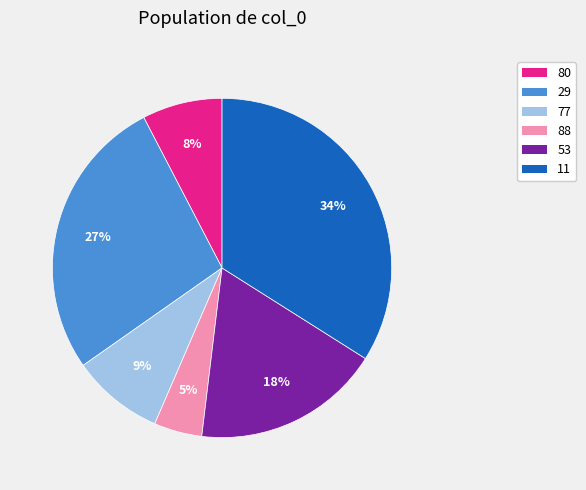

True or false: 80 accounts for 14% of the total.

False